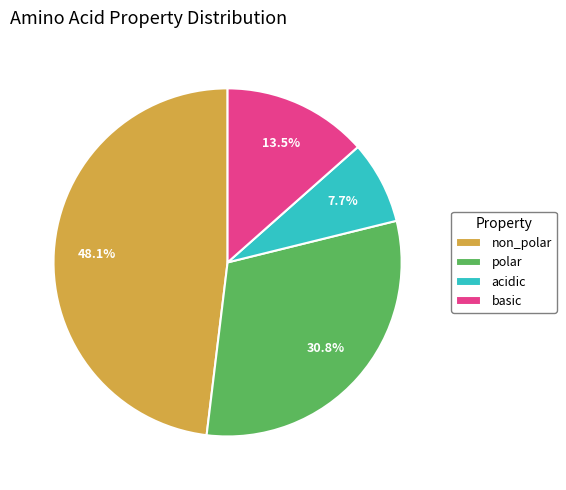

Between non_polar and polar, which is larger?

non_polar